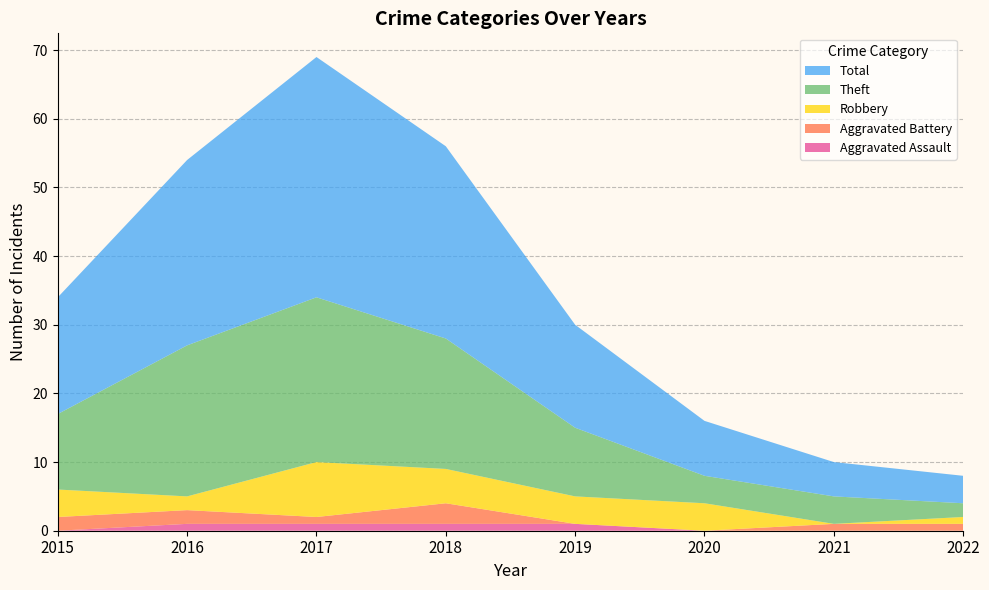

Reading left to right, transcribe all the data shown in this chart.

Aggravated Assault: 2015=0	2016=1	2017=1	2018=1	2019=1	2020=0	2021=0	2022=0
Aggravated Battery: 2015=2	2016=2	2017=1	2018=3	2019=0	2020=0	2021=1	2022=1
Robbery: 2015=4	2016=2	2017=8	2018=5	2019=4	2020=4	2021=0	2022=1
Theft: 2015=11	2016=22	2017=24	2018=19	2019=10	2020=4	2021=4	2022=2
Total: 2015=17	2016=27	2017=35	2018=28	2019=15	2020=8	2021=5	2022=4